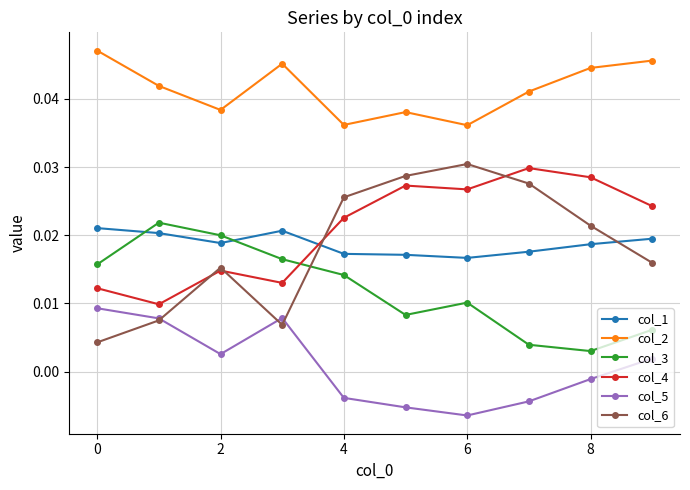

Which series has the widest spread of values?

col_6